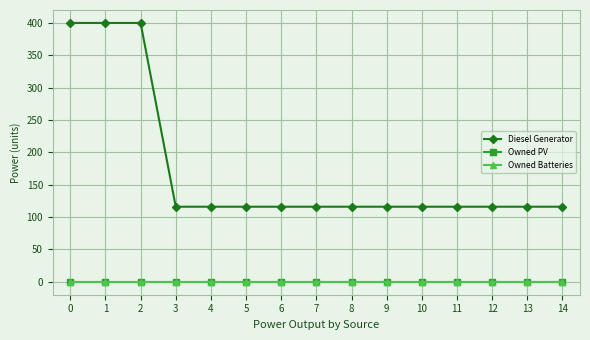

Is this an area chart (filled region under the line)?

No